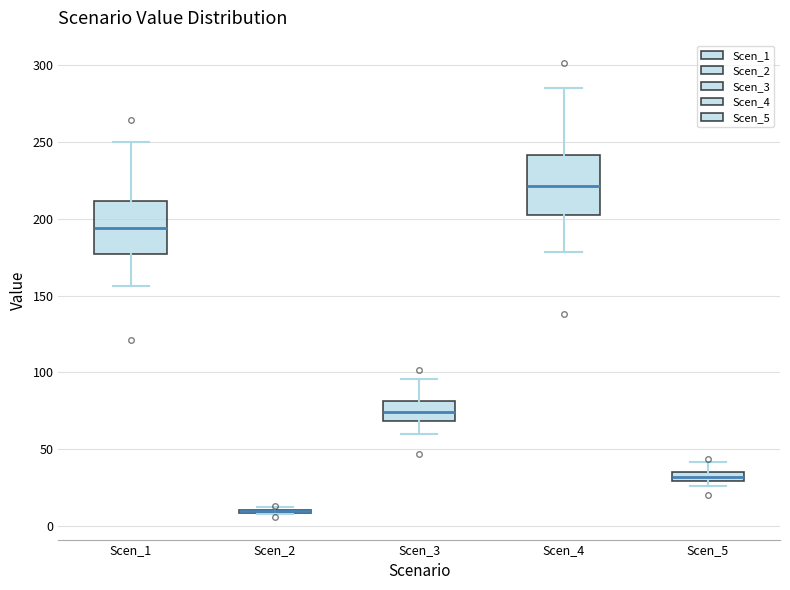

Where is the upper edge of the box for Scen_4 on the y-axis? The values are not printed on the chart, so give them approximately, as read against the axis.

240